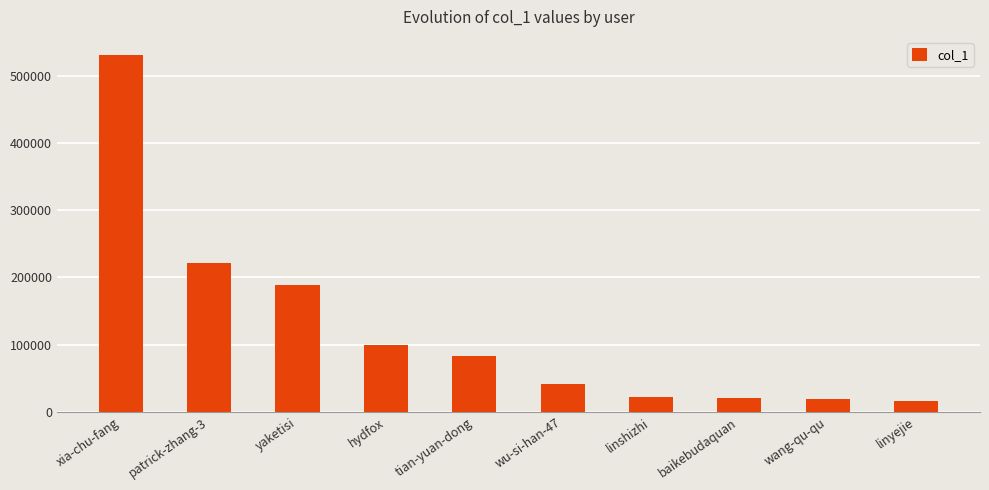

What is the value of the 1st bar from the left?

531246